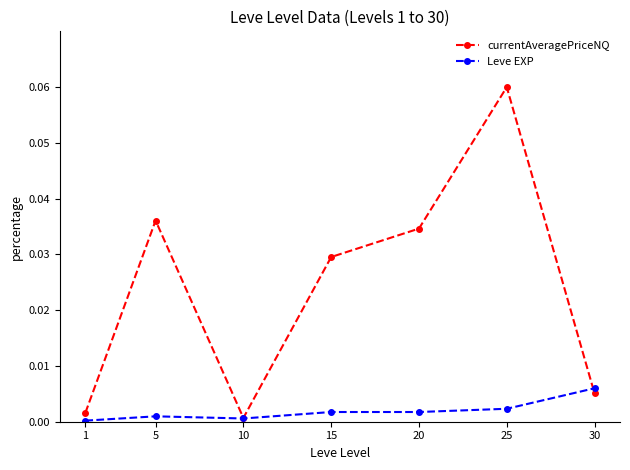

At which category is the sum across all series the highest?

25